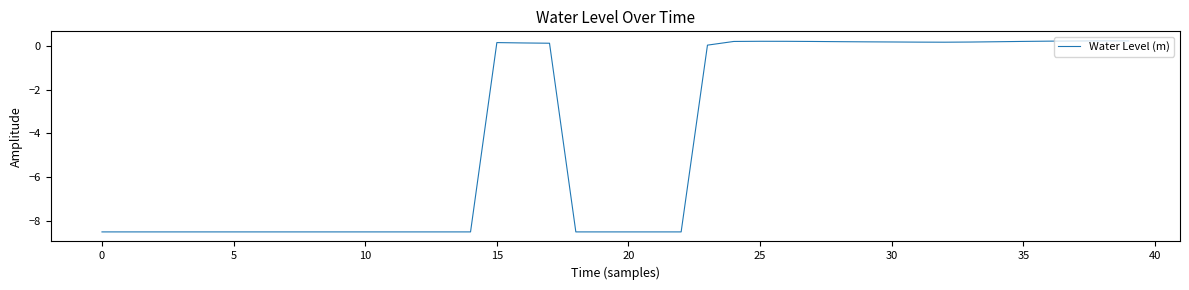

What is the minimum value shown in the chart?

-8.5